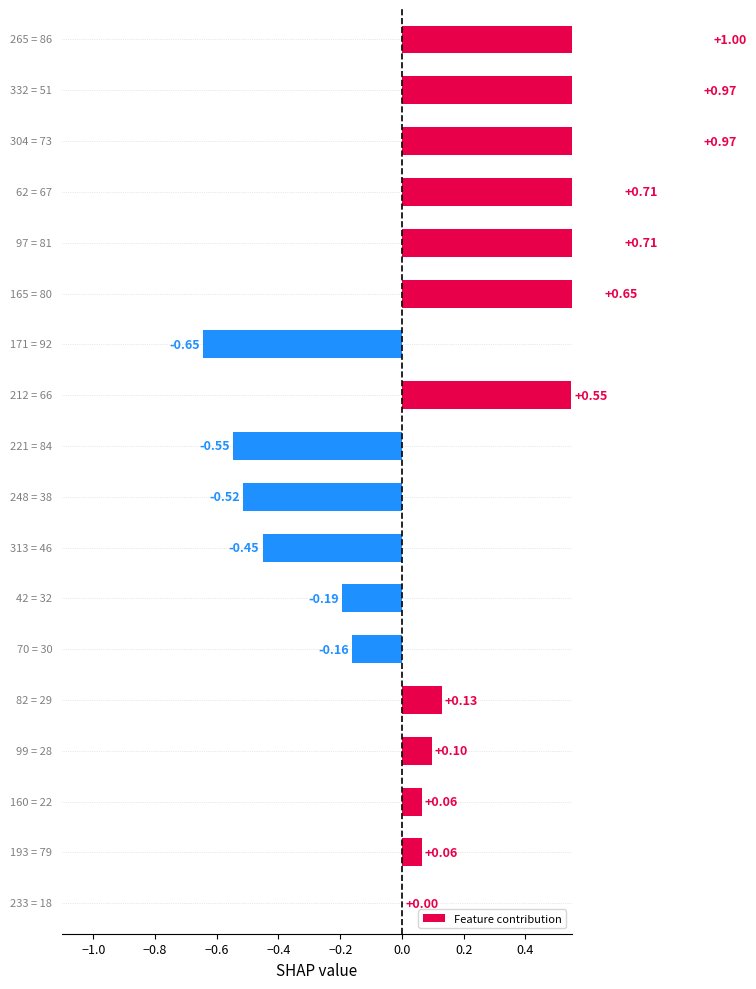

What is the sum of all values?

3.4